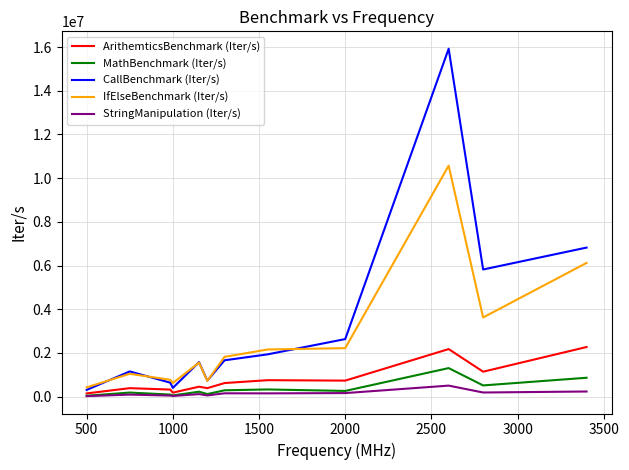

What is the greatest value displayed?

15927623.8